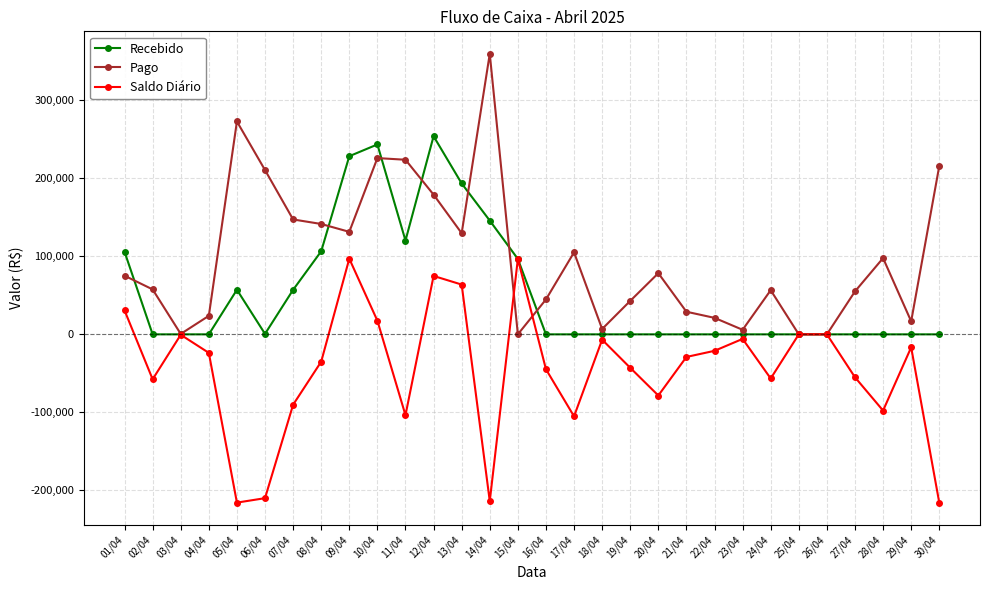

What value does the Pago series have at 12/04?

179110.3